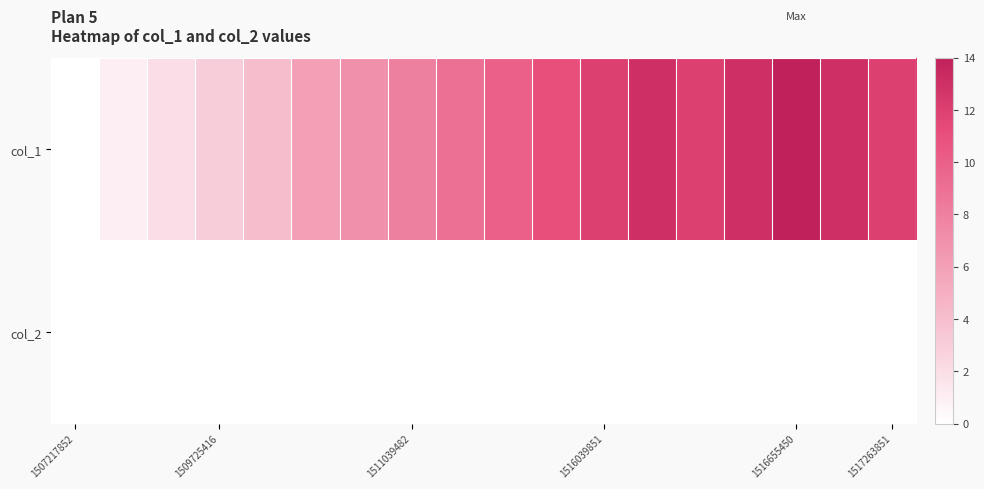

What is the maximum value shown in the chart?

14